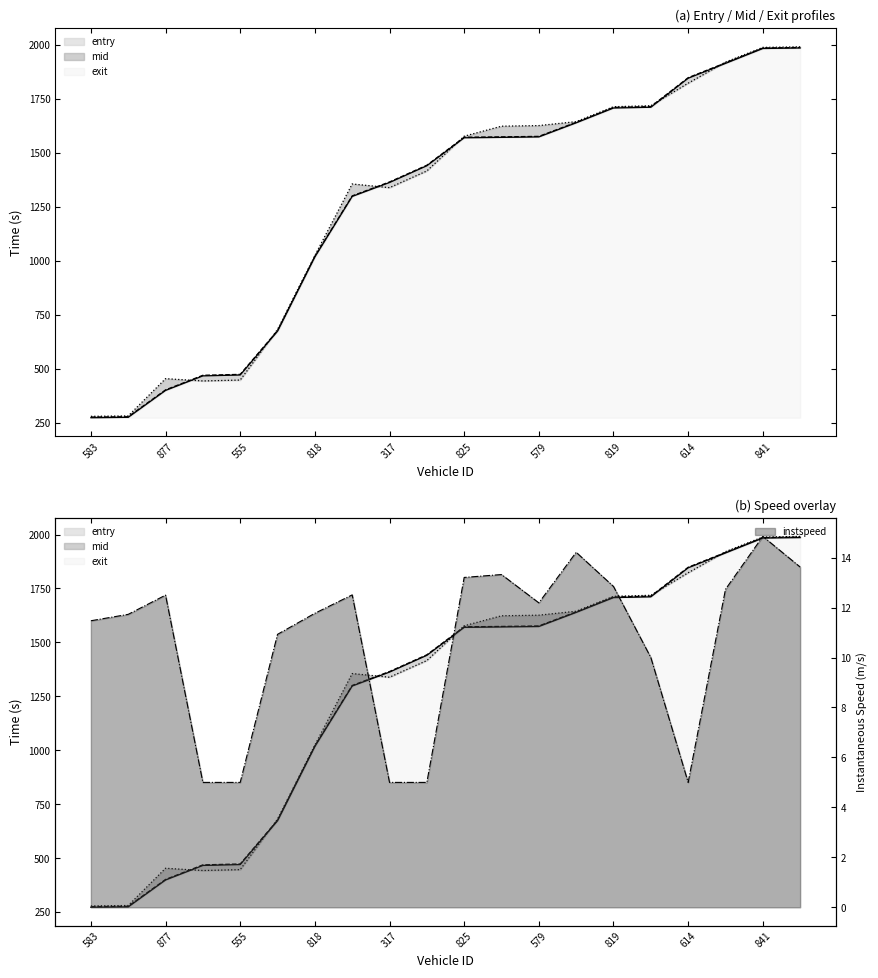

What value does the exit series have at 579?

1626.2